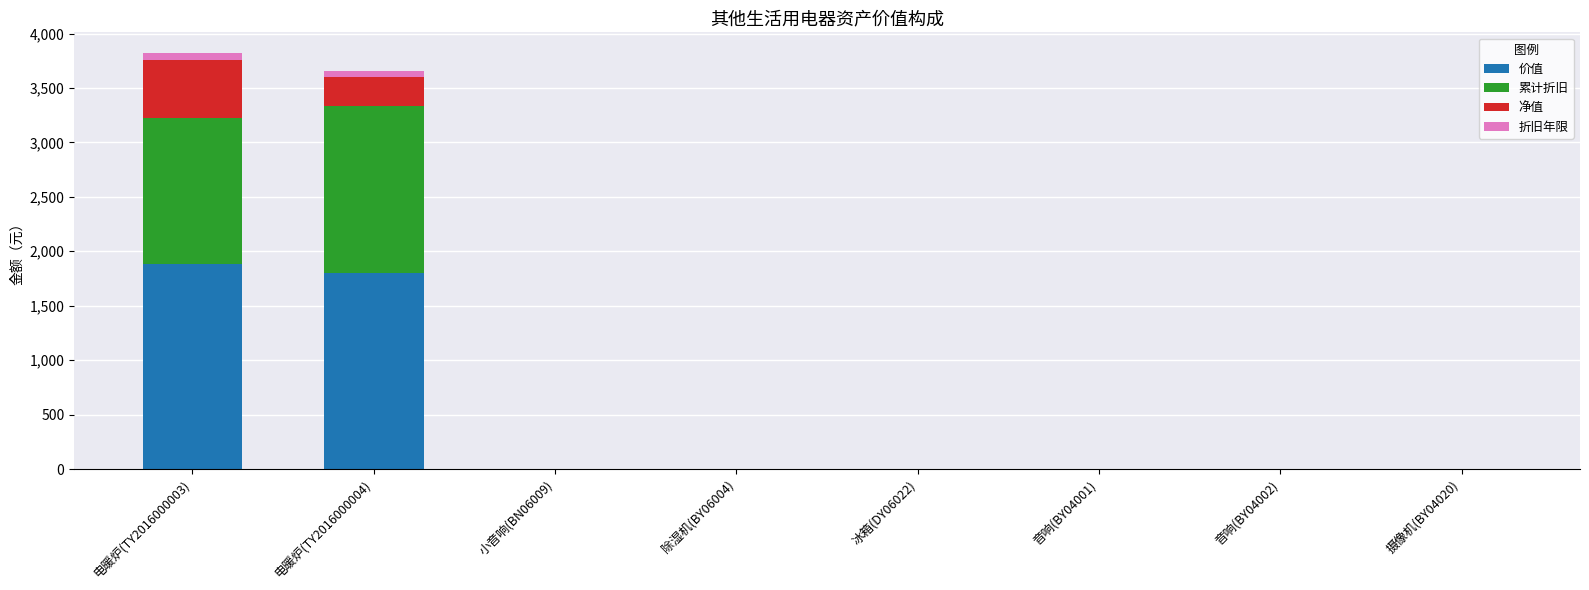

Are the bars grouped side by side (vs. stacked)?

No